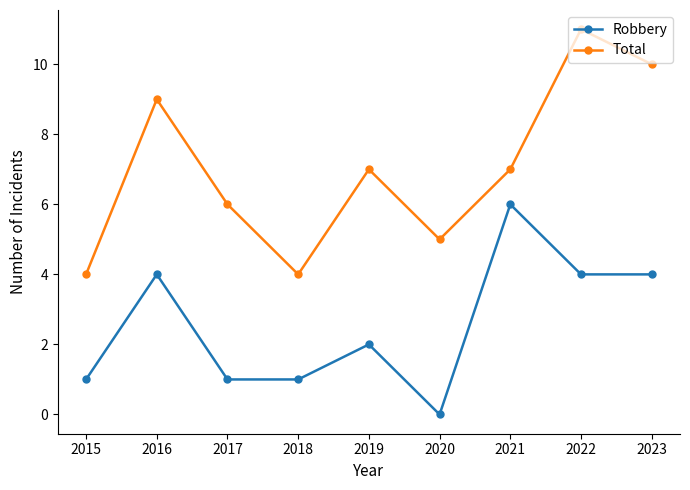

Reading right to left, transcribe all the data shown in this chart.

Robbery: 4	4	6	0	2	1	1	4	1
Total: 10	11	7	5	7	4	6	9	4